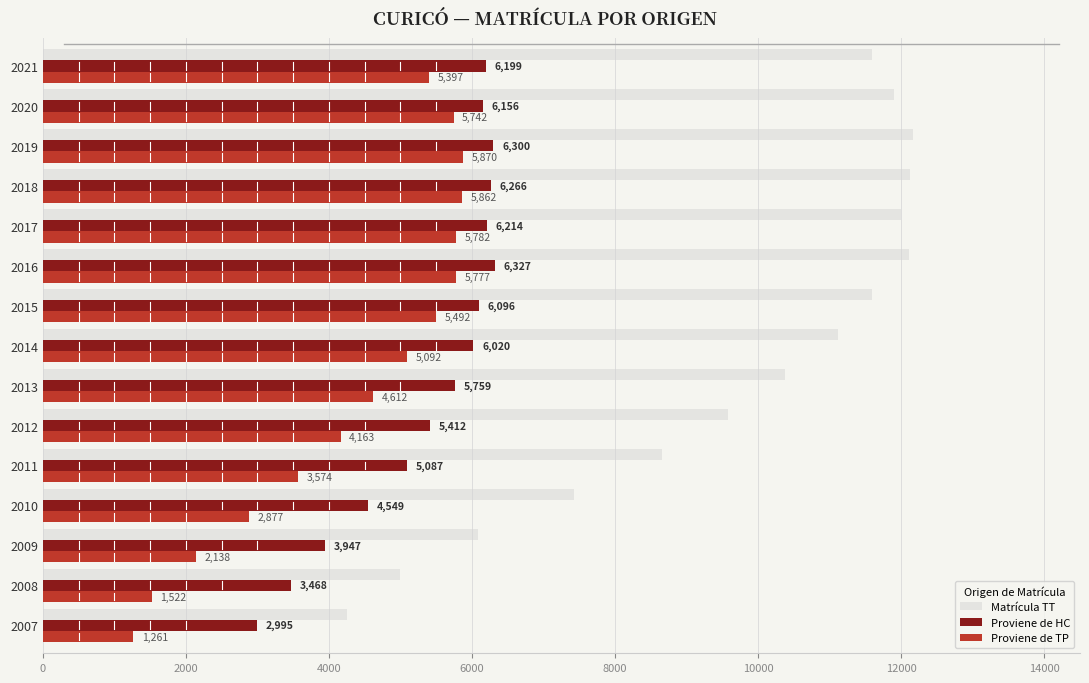

What is the total value across all series at 2015?

23176